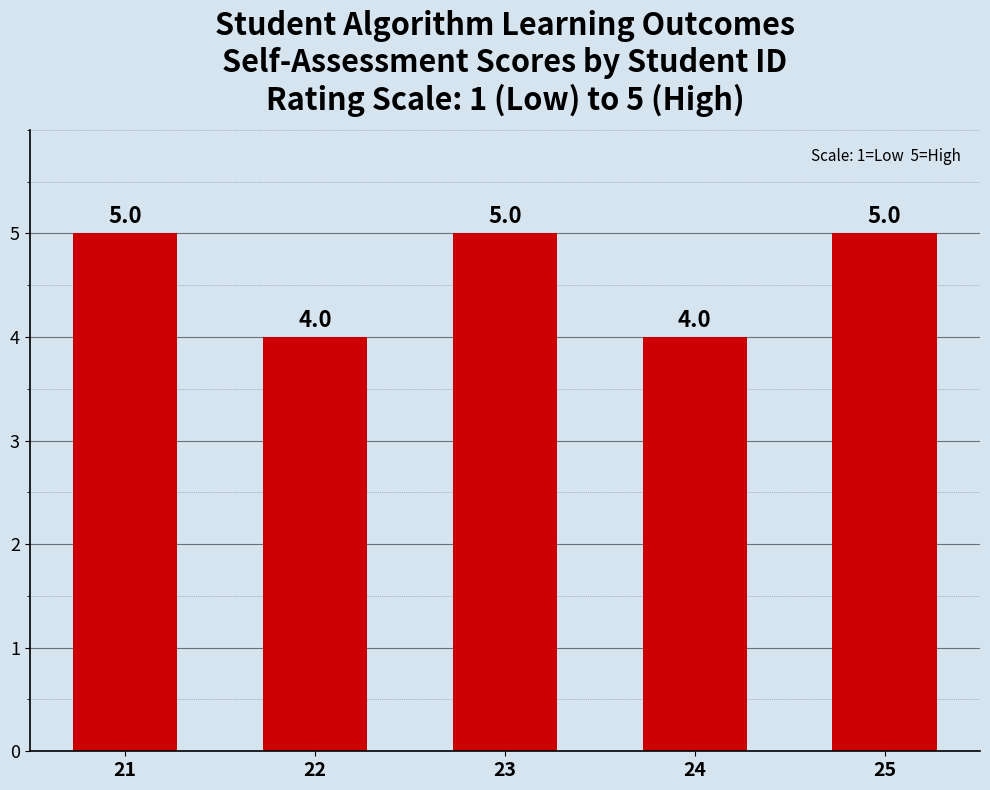

Is it true that the value at 25 is 7?

False